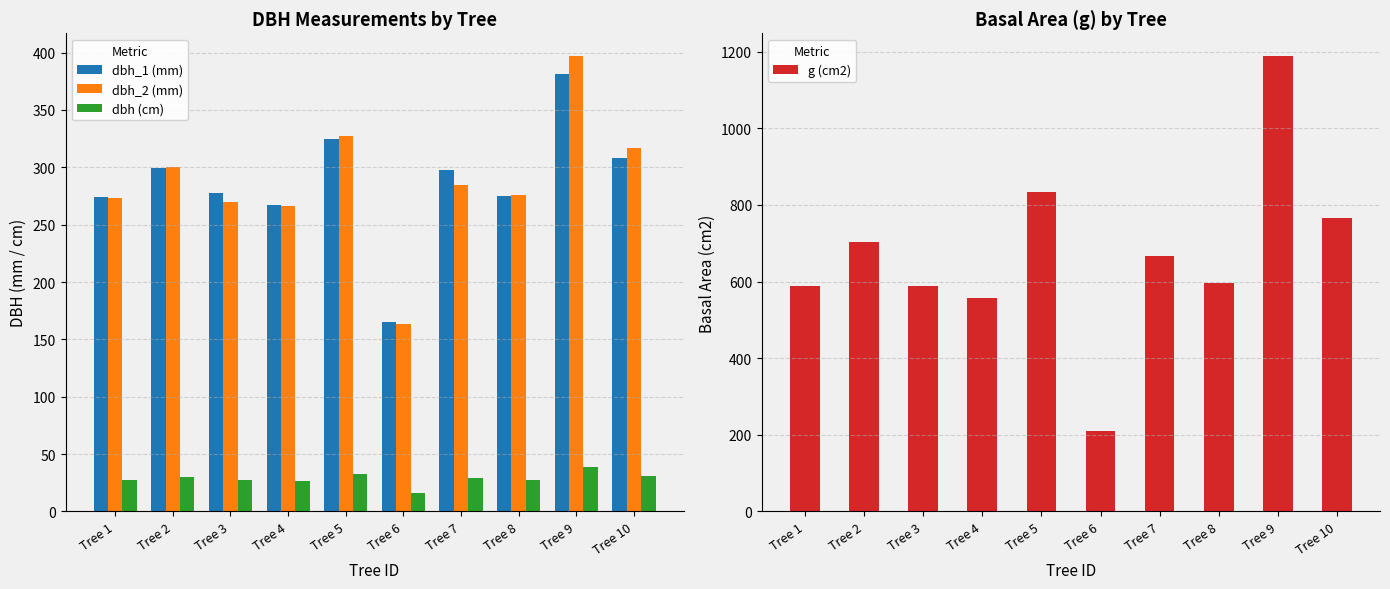

What is the difference between the maximum and minimum values in the dbh (cm) series?

22.5